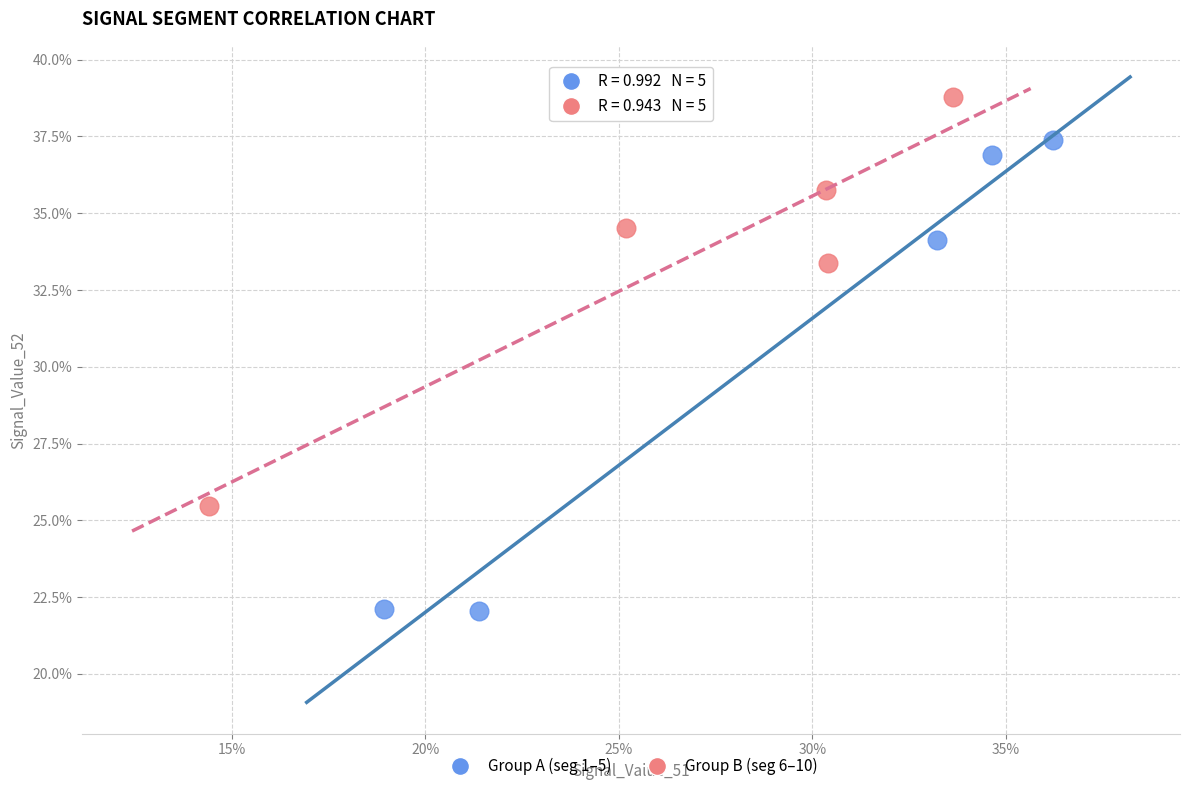

Which series reaches the minimum Y coordinate?

Group A (seg 1–5)